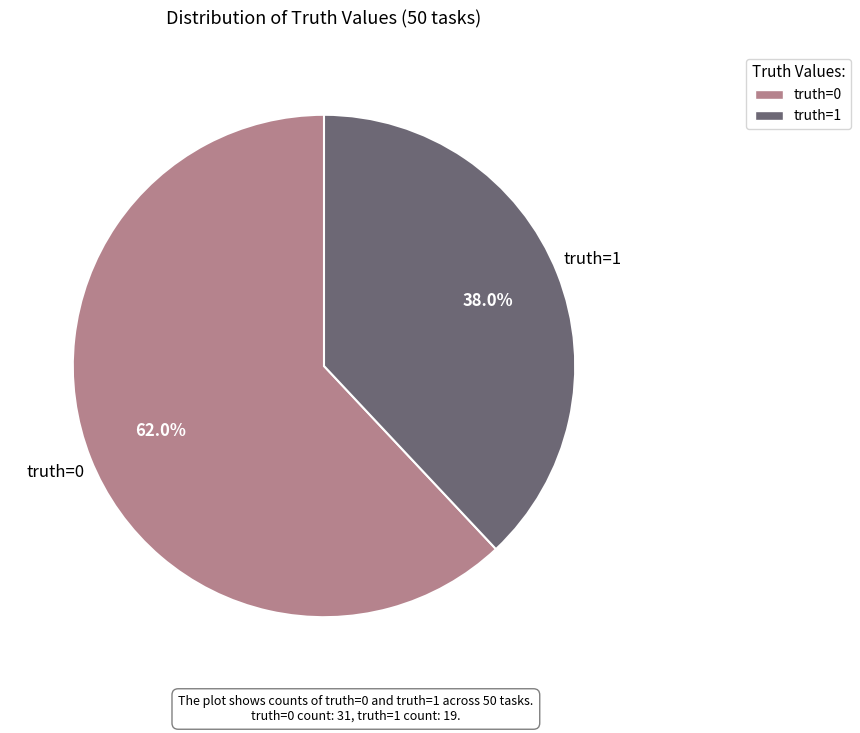

How many segments does this pie chart have?

2